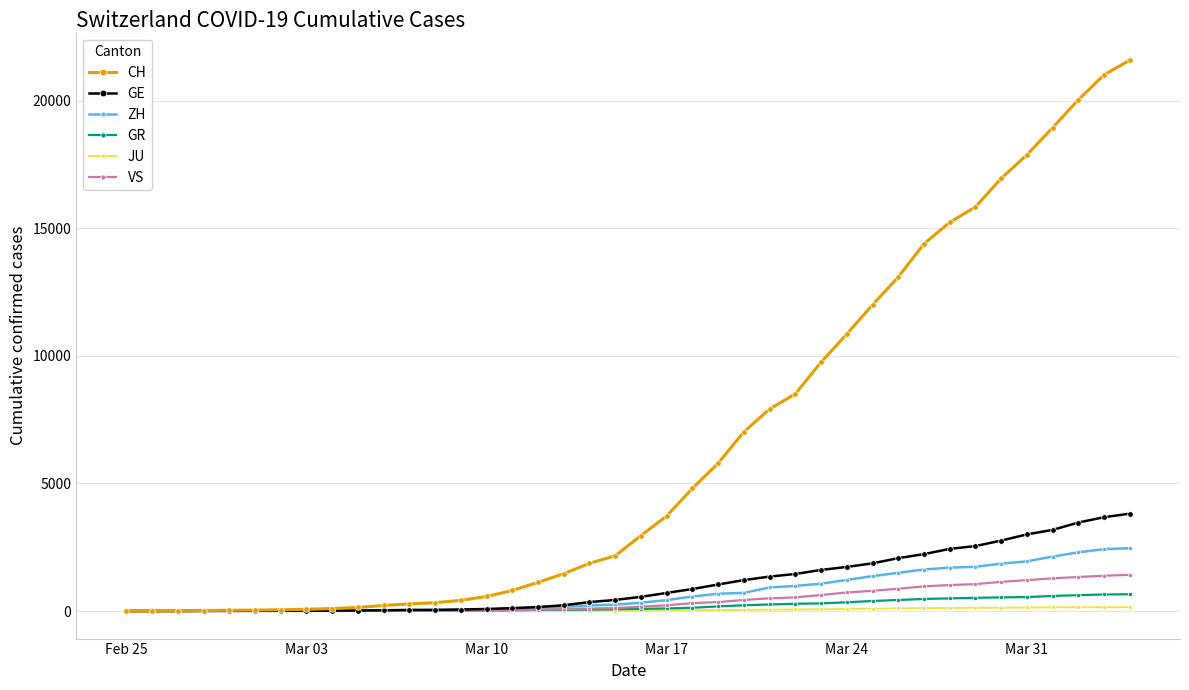

How many values in the JU series are below 25?

20